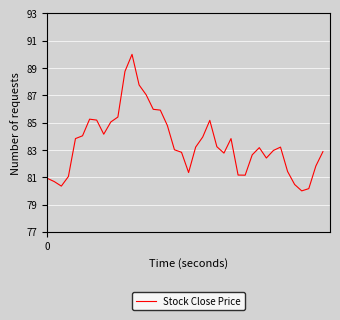

Is this an area chart (filled region under the line)?

No